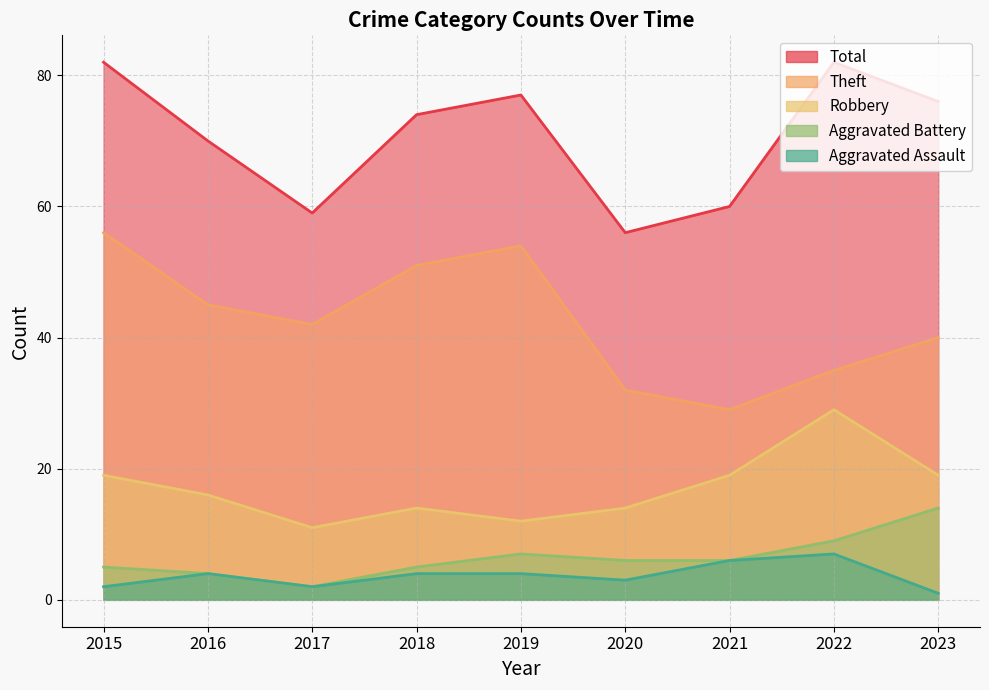

What are all the series names shown in the legend?

Robbery, Theft, Aggravated Battery, Aggravated Assault, Total